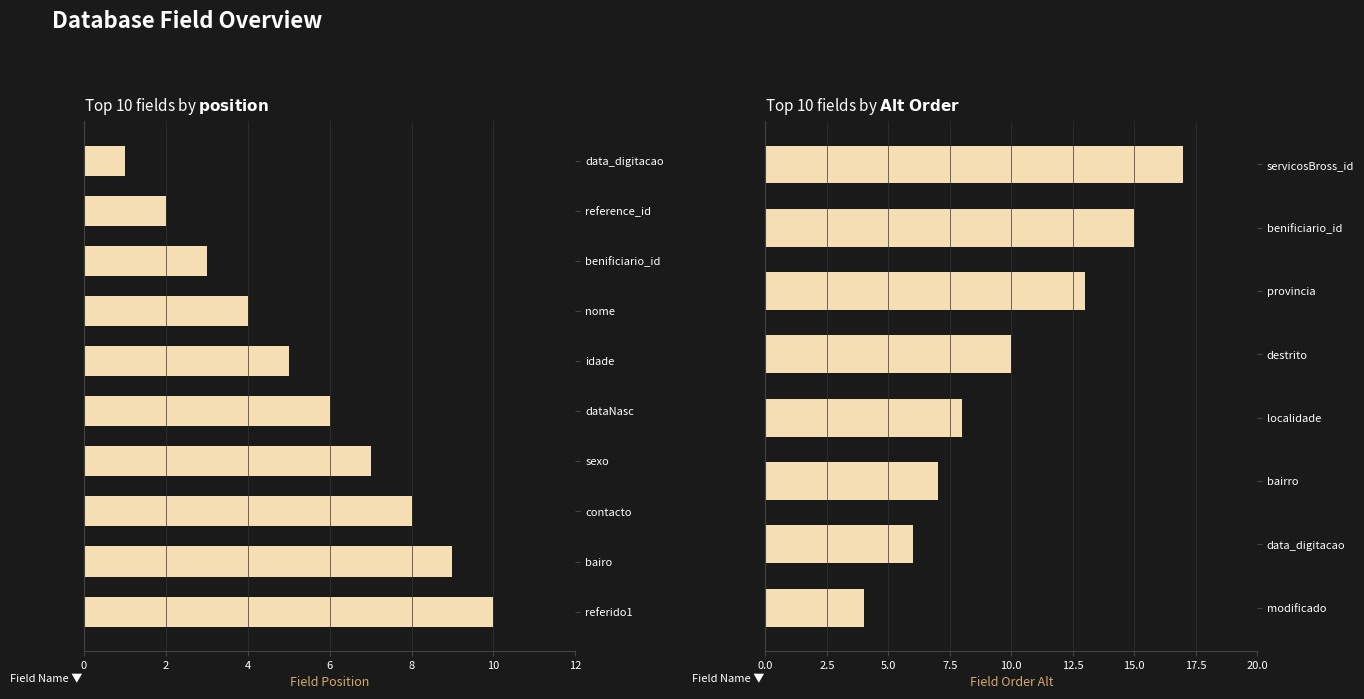

What are all the series names shown in the legend?

Field Position, Field Order Alt